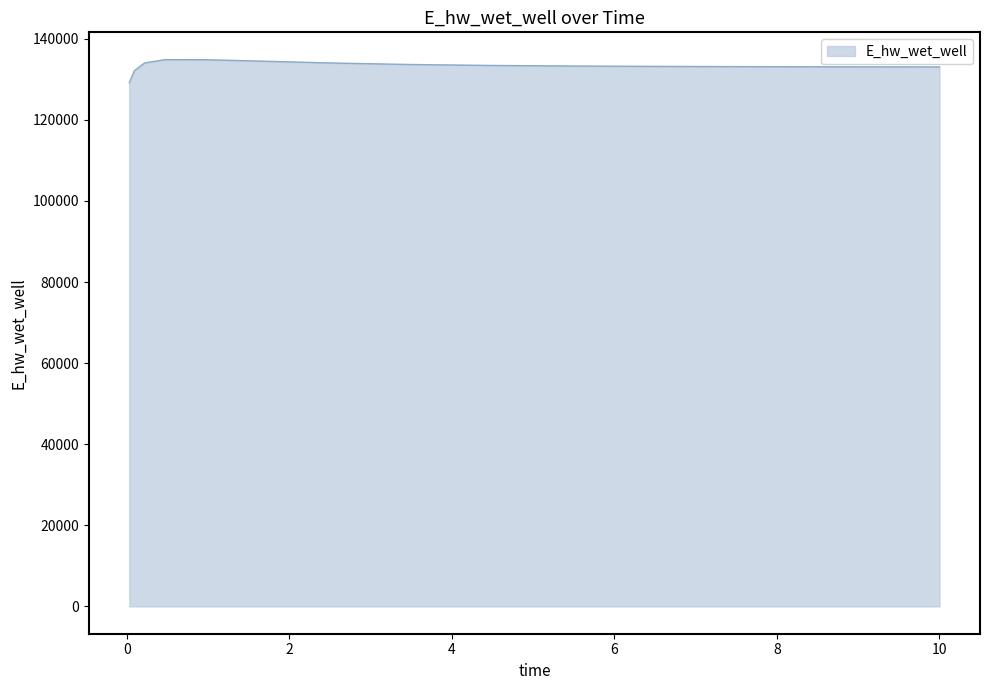

What is the minimum value shown in the chart?

129152.5